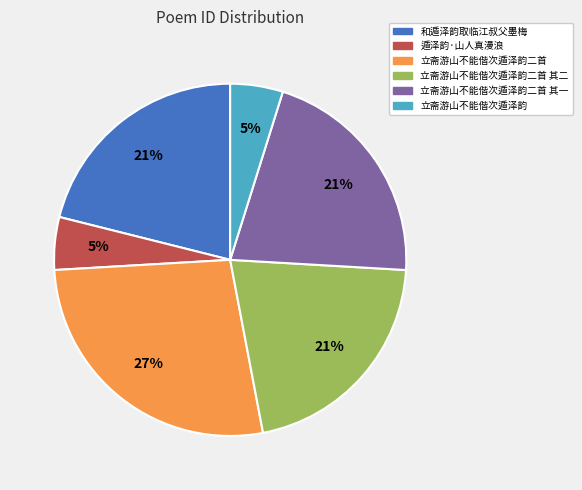

To the nearest percent, what is the average slice percentage?

17%